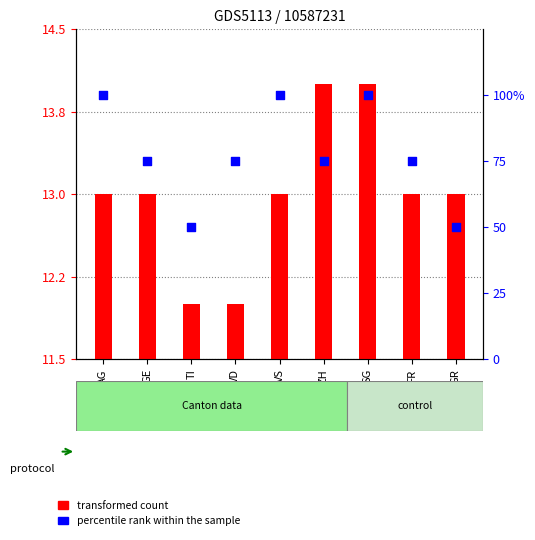

At which category is the sum across all series the highest?

SG